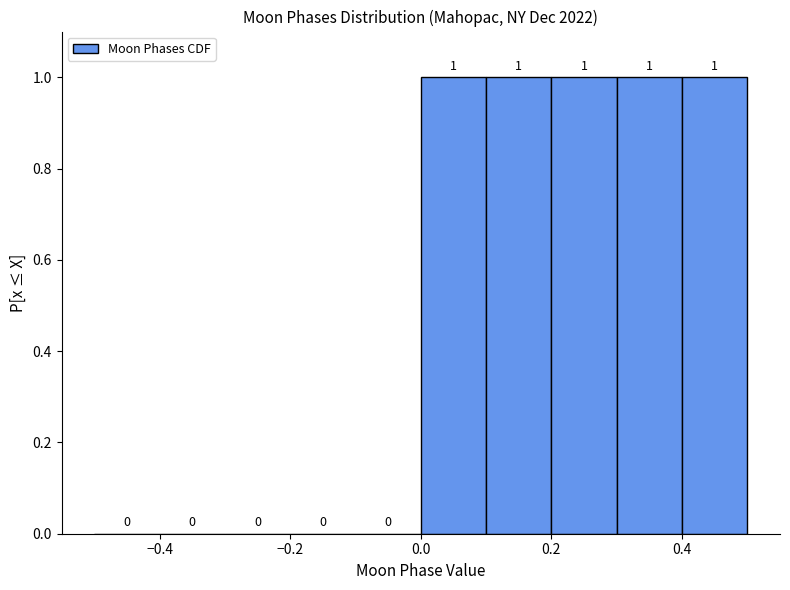

Reading left to right, transcribe this chart: for each bar, give the range it covers on the x-axis and its height.

-0.5 to -0.4: 0
-0.4 to -0.3: 0
-0.3 to -0.2: 0
-0.2 to -0.1: 0
-0.1 to 0.0: 0
0.0 to 0.1: 1
0.1 to 0.2: 1
0.2 to 0.3: 1
0.3 to 0.4: 1
0.4 to 0.5: 1